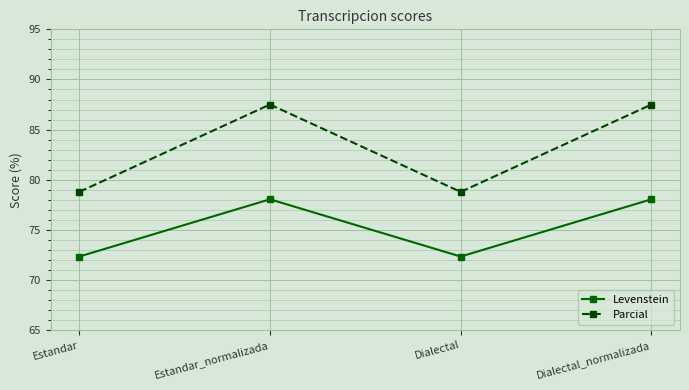

Reading right to left, transcribe all the data shown in this chart.

Levenstein: Dialectal_normalizada=78.0	Dialectal=72.3	Estandar_normalizada=78.0	Estandar=72.3
Parcial: Dialectal_normalizada=87.5	Dialectal=78.8	Estandar_normalizada=87.5	Estandar=78.8